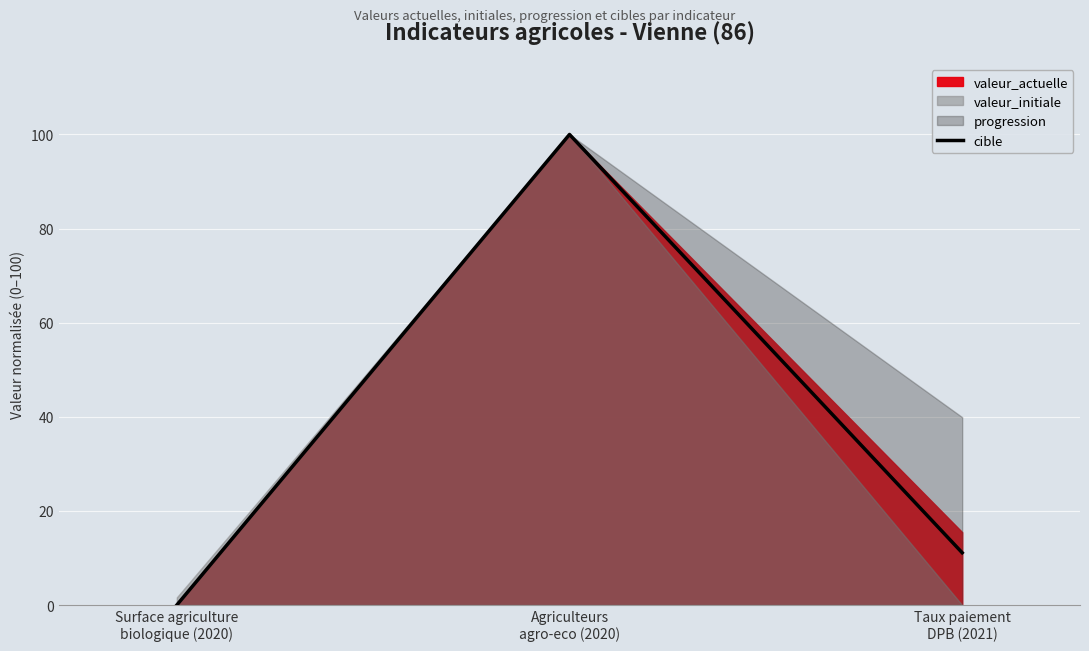

Reading left to right, extract all data points from this chart.

Surface agriculture
biologique (2020)=0.0	Agriculteurs
agro-eco (2020)=100.0	Taux paiement
DPB (2021)=11.1